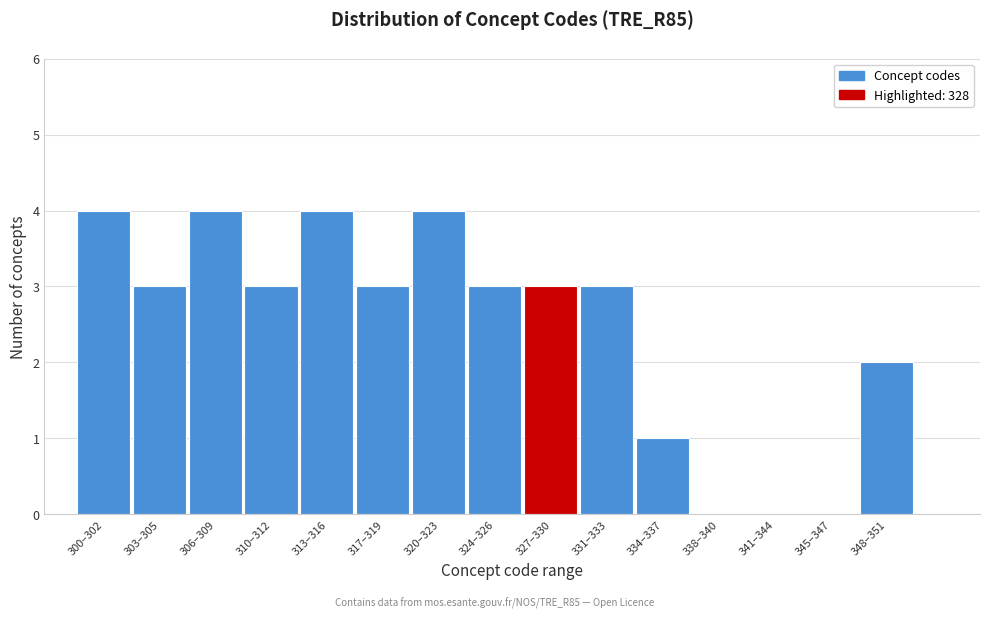

Reading left to right, what are all the values shown in this chart?

300–302=4	303–305=3	306–309=4	310–312=3	313–316=4	317–319=3	320–323=4	324–326=3	327–330=3	331–333=3	334–337=1	338–340=0	341–344=0	345–347=0	348–351=2